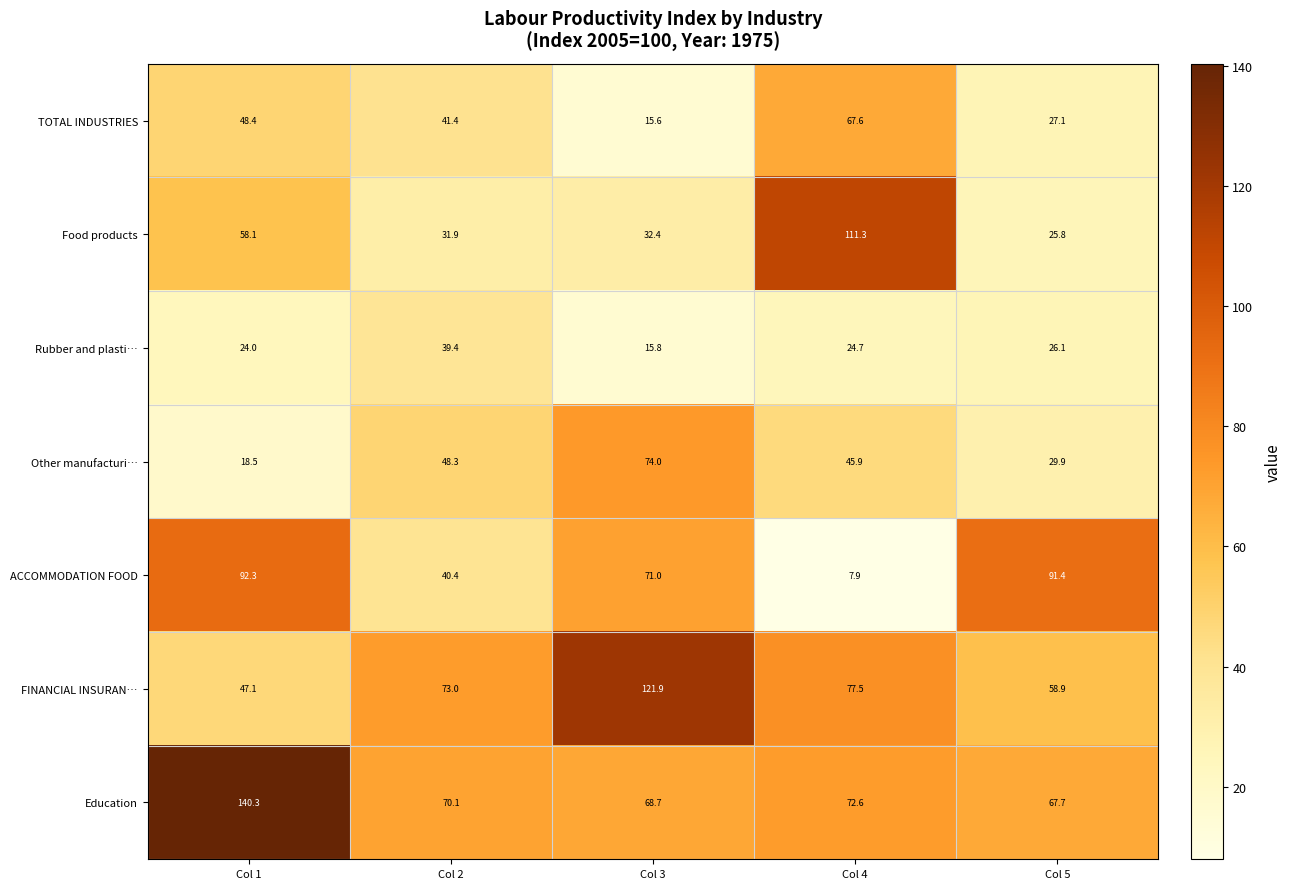

What is the difference between the ACCOMMODATION FOOD values at Col 2 and Col 3?

30.6